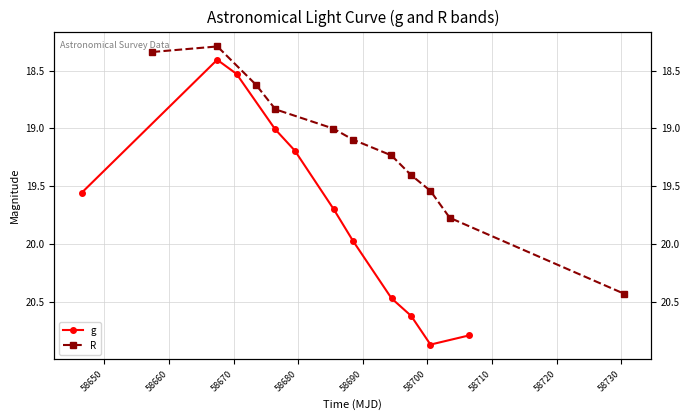

Rank the series at 58690 from highest to lowest value.

g, R